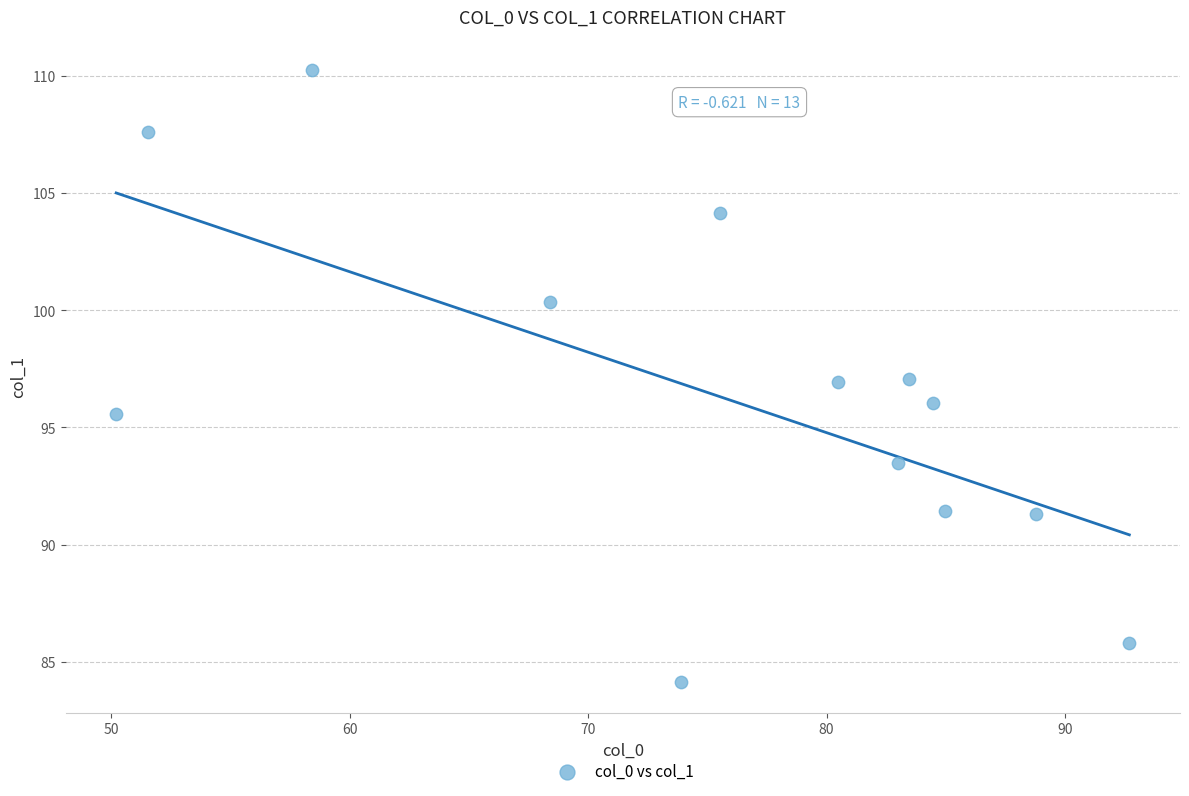

What is the range of Y values (max minus min)?

26.1